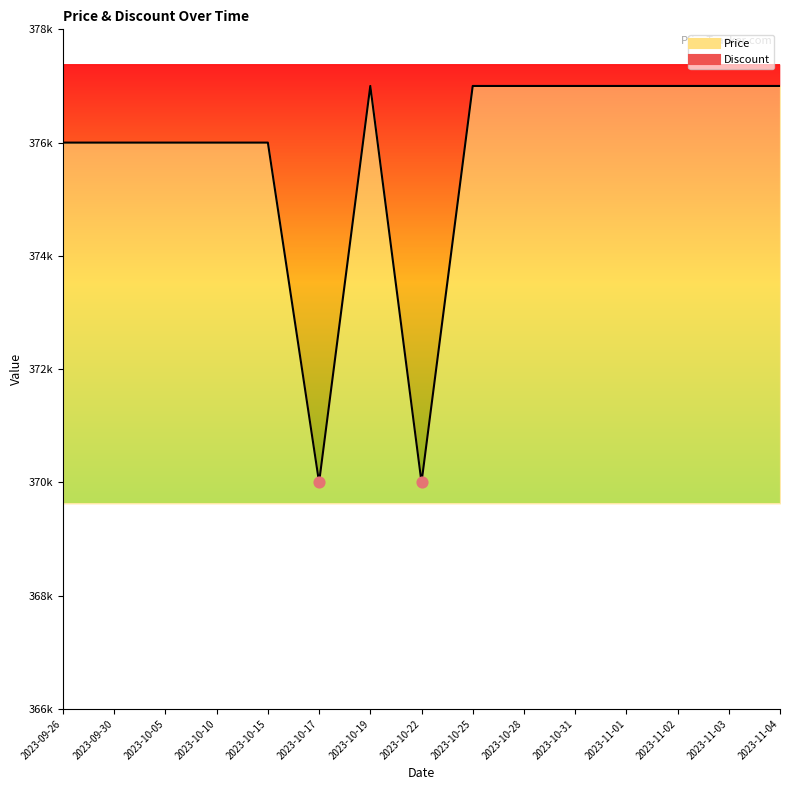

What is the change in value from 2023-10-17 to 2023-11-01?

+7000